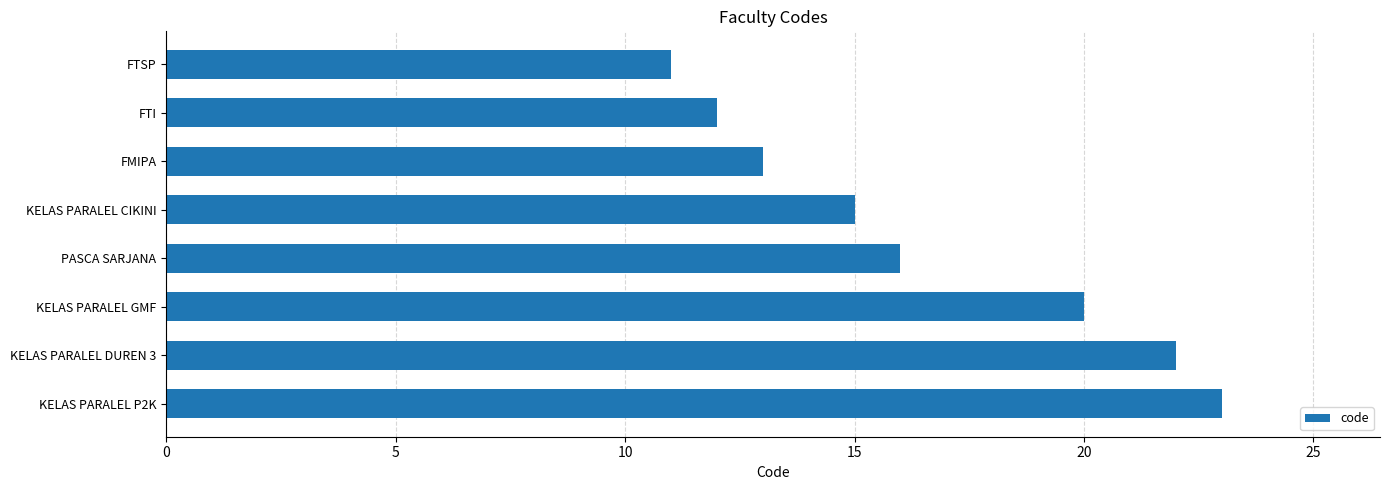

Does the chart contain any negative values?

No